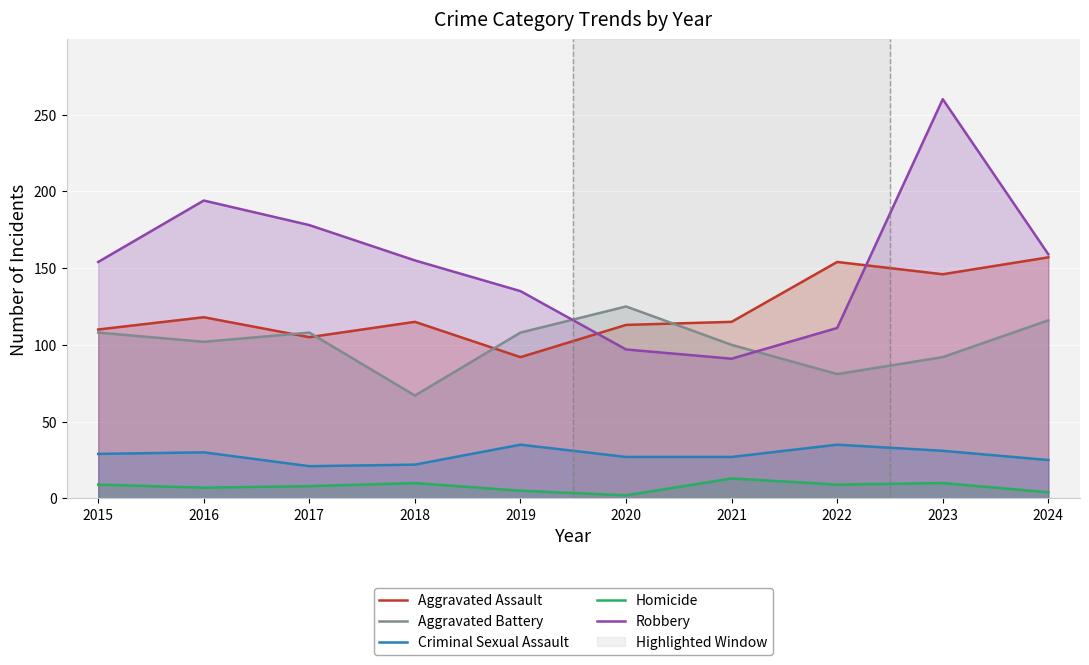

Between 2016 and 2022, which series saw the biggest shift?

Robbery